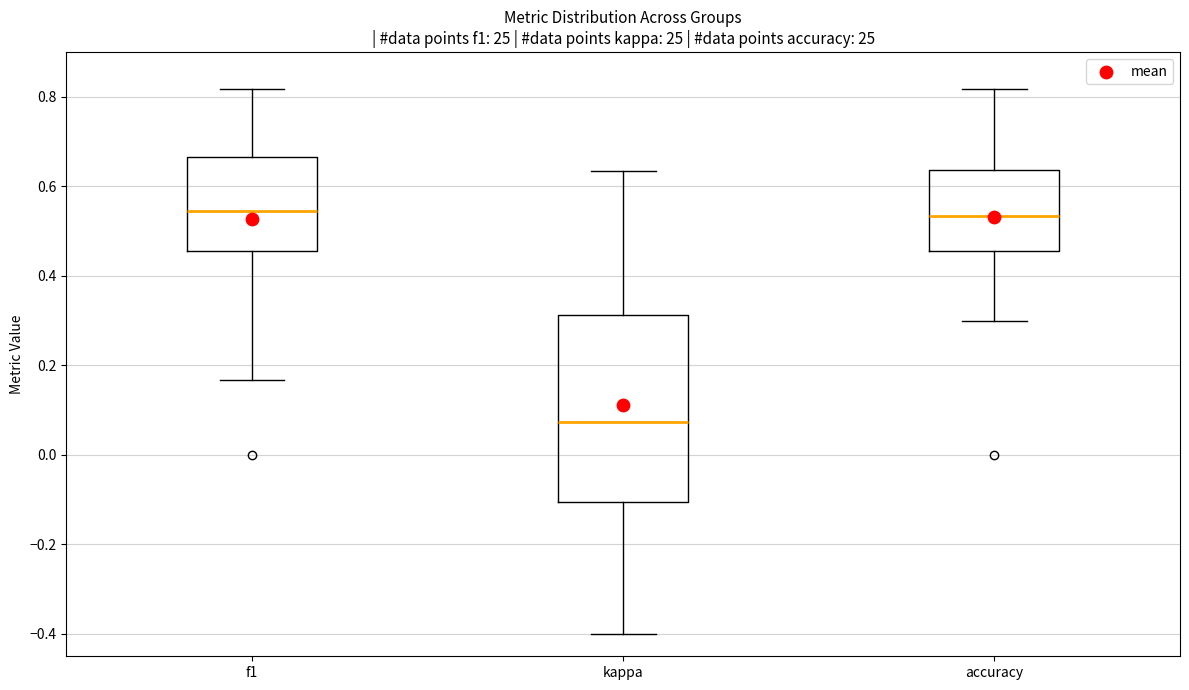

Where does the median line of the box for kappa sit on the y-axis? The values are not printed on the chart, so give them approximately, as read against the axis.

0.08